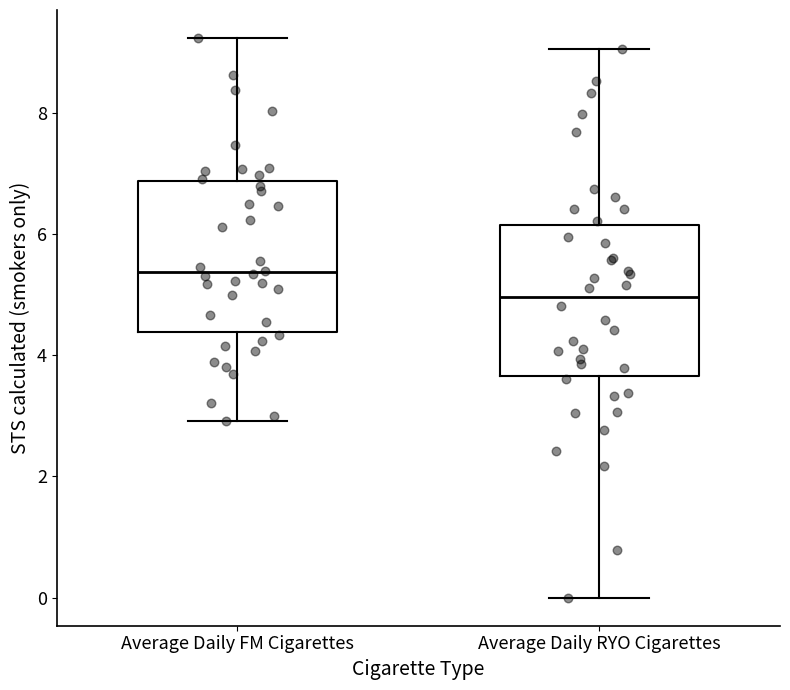

Reading left to right, read every box against the y-axis: the position of its median line, the range the box covers, and the ends of its whiskers. The values are not printed on the chart, so give them approximately, as read against the axis.

Average Daily FM Cigarettes: median 5.4, box 4.4 to 6.8, whiskers 3.0 to 9.2
Average Daily RYO Cigarettes: median 5.0, box 3.6 to 6.2, whiskers 0.0 to 9.0